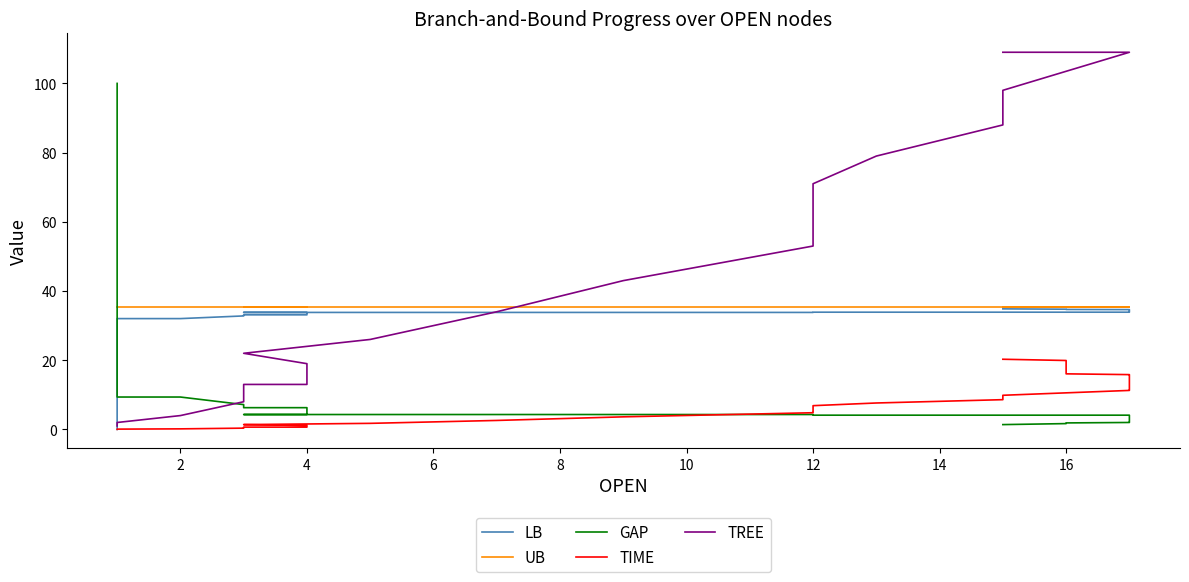

How many distinct data groups are displayed?

5